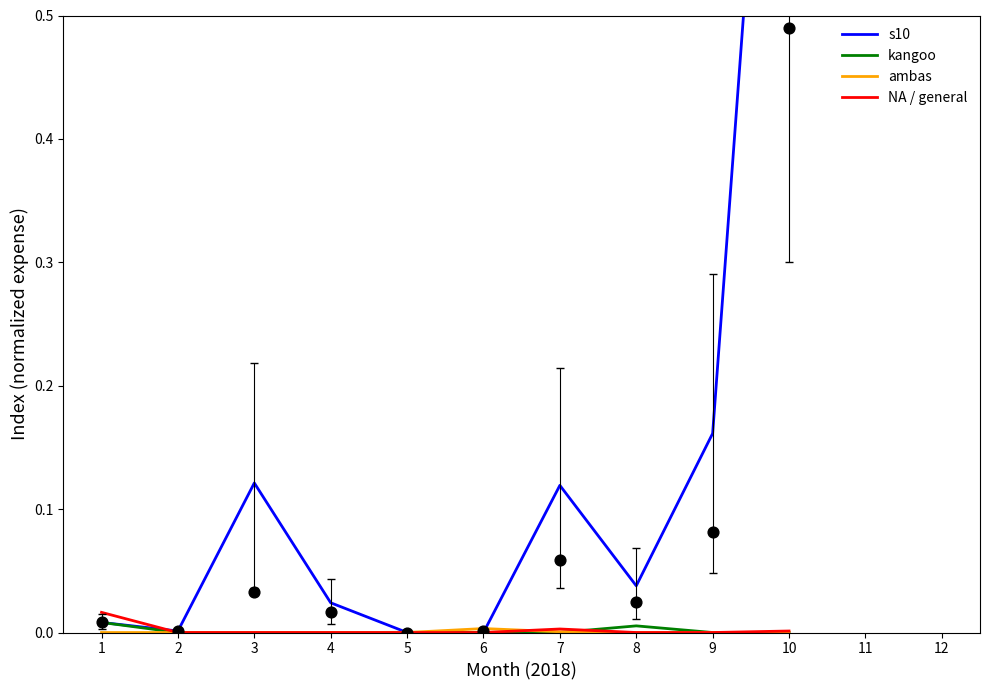

What are all the series names shown in the legend?

s10, kangoo, ambas, NA / general